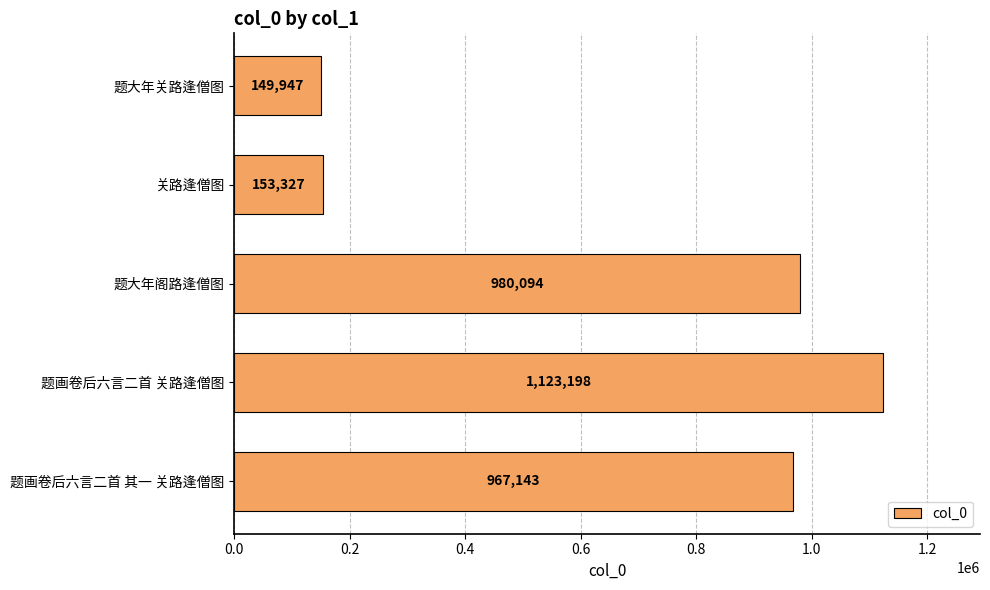

Is it true that the value at 题画卷后六言二首 其一 关路逢僧图 is 599946?

False